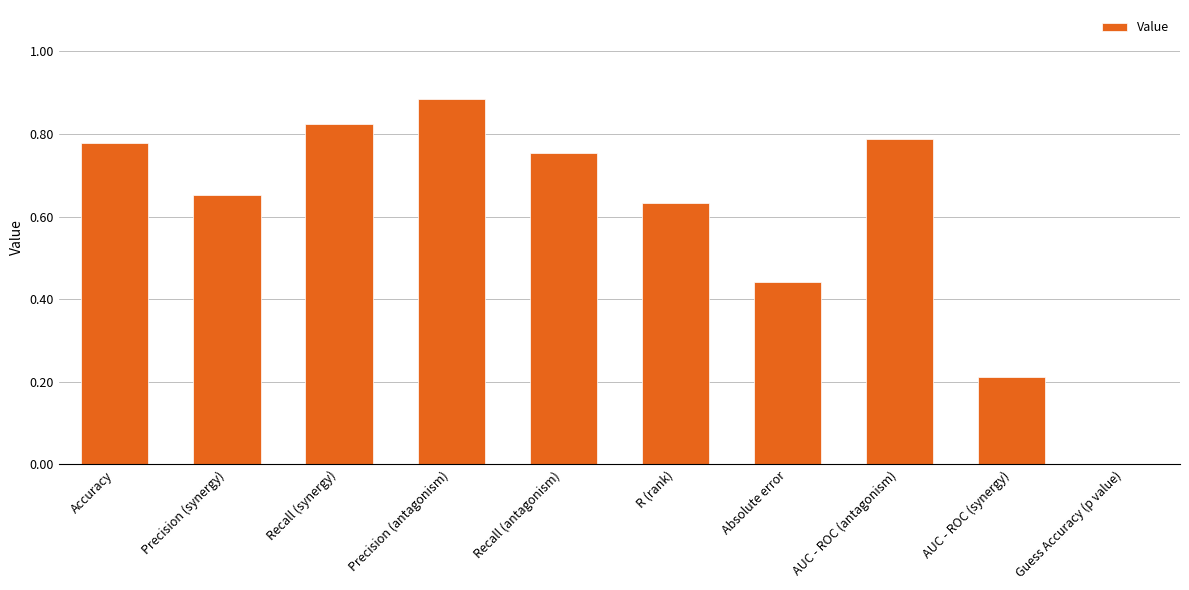

What is the sum of the values at Recall (synergy) and R (rank)?

1.5